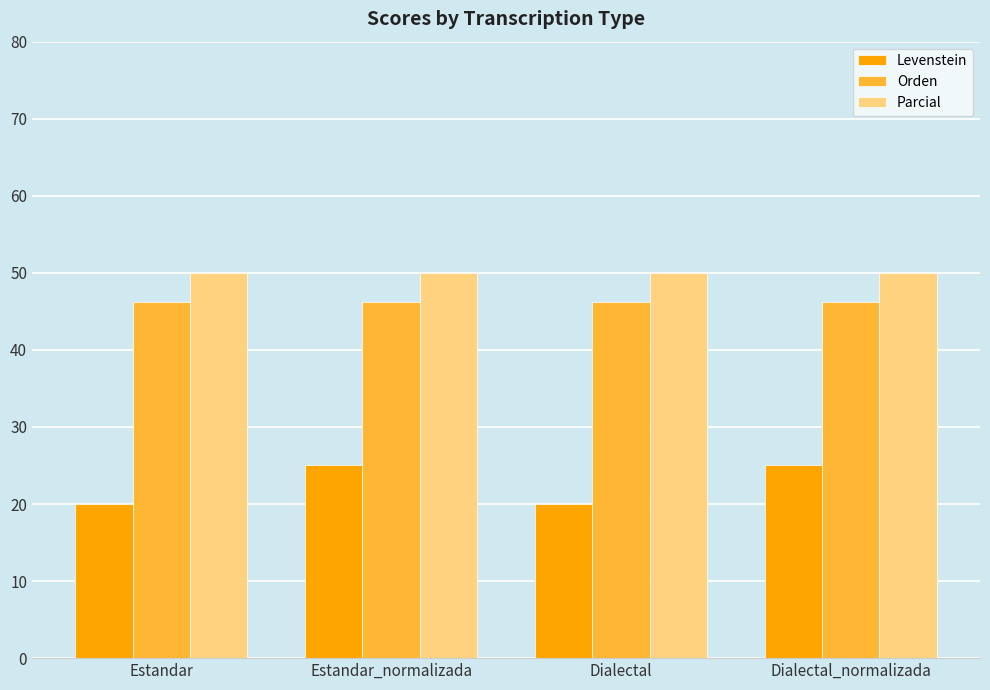

At how many categories does at least one series exceed 40?

4